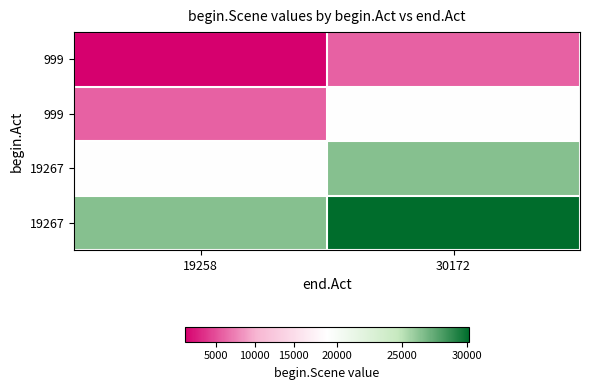

At how many categories does at least one series exceed 11270?

2